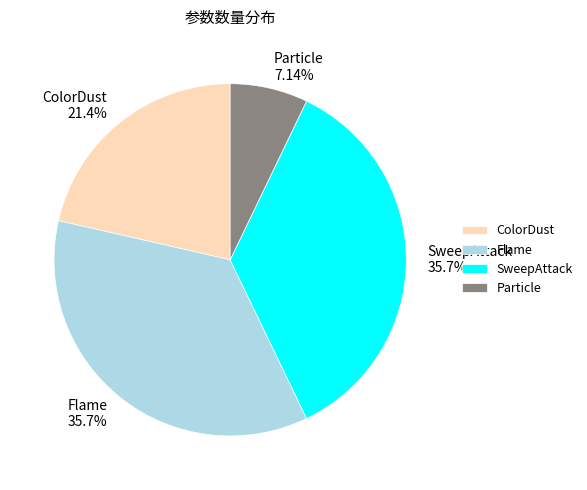

Between SweepAttack and Particle, which is larger?

SweepAttack